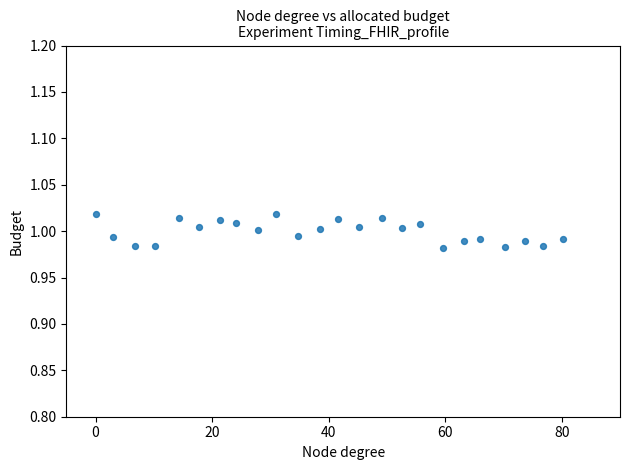

What is the range of X values (max minus min)?

80.0